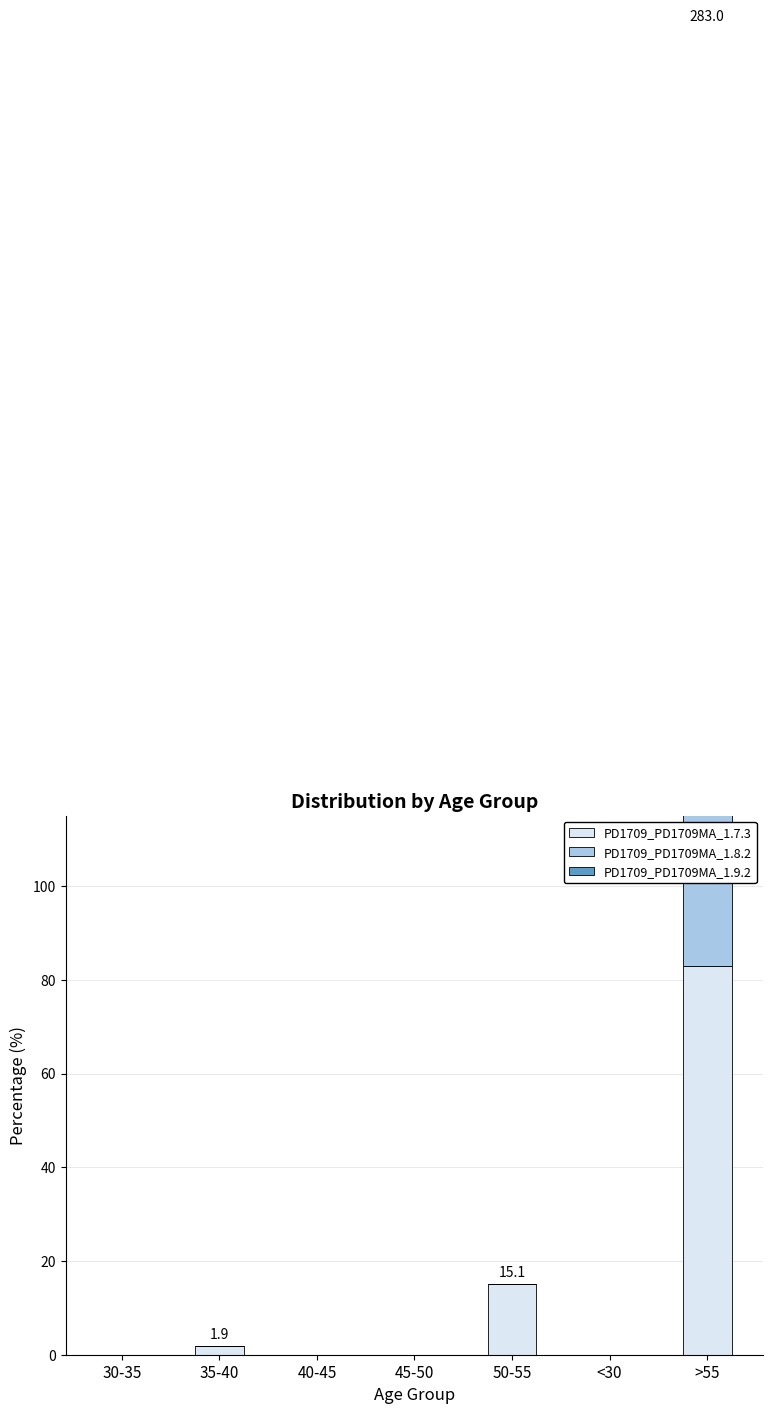

What is the sum of all PD1709_PD1709MA_1.7.3 values?

100.0